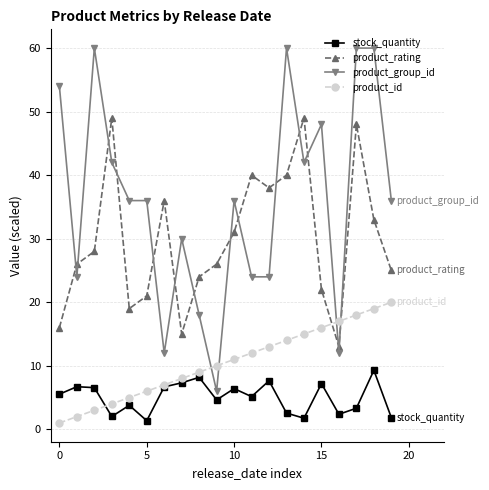

What is the lowest value of the product_group_id series?

6.0